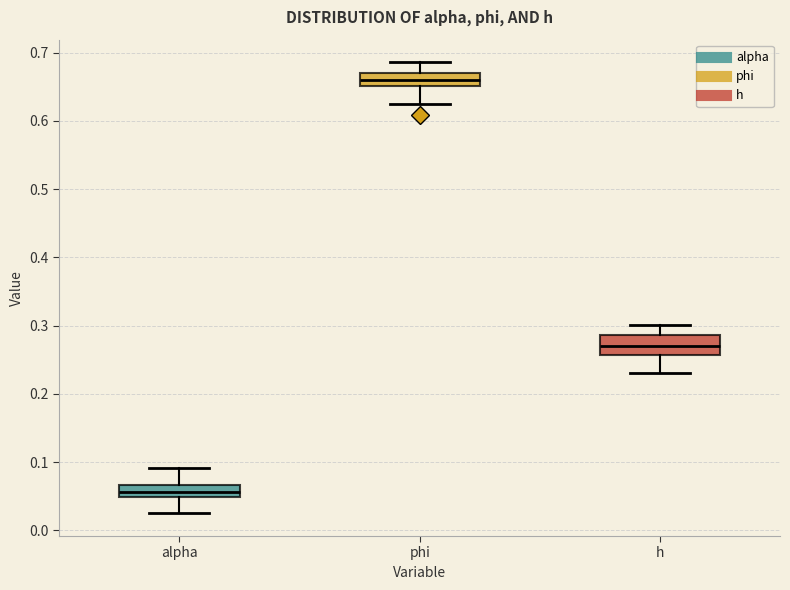

Which box's median line is the lowest?

alpha